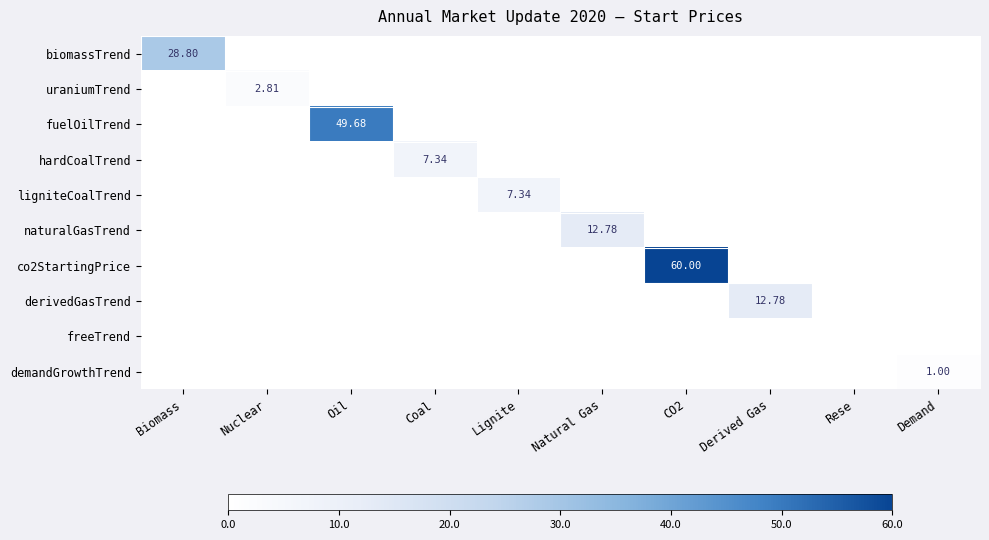

List the series in order of their peak value, lowest first.

freeTrend, demandGrowthTrend, uraniumTrend, hardCoalTrend, ligniteCoalTrend, naturalGasTrend, derivedGasTrend, biomassTrend, fuelOilTrend, co2StartingPrice